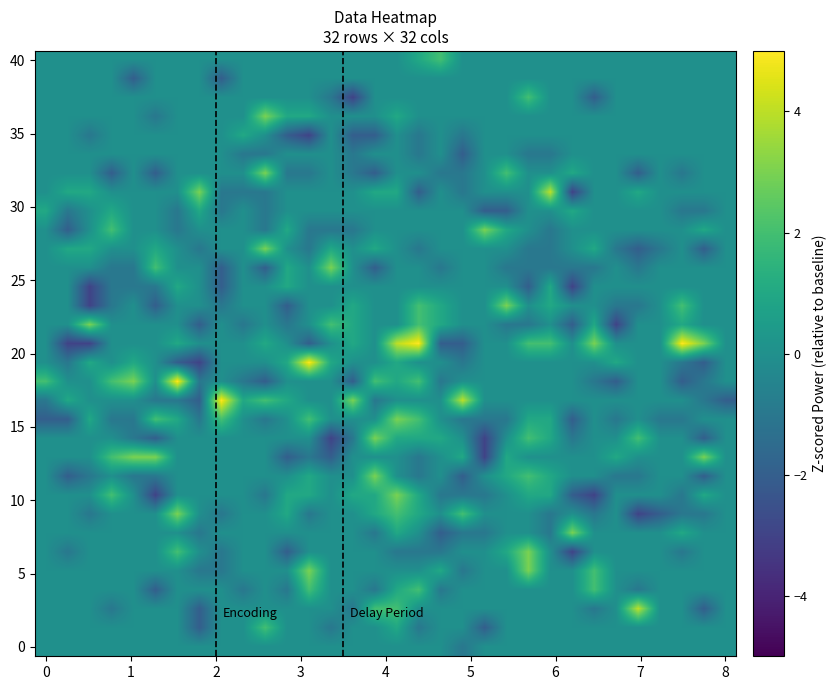

Which label corresponds to the largest value in the chart?

17